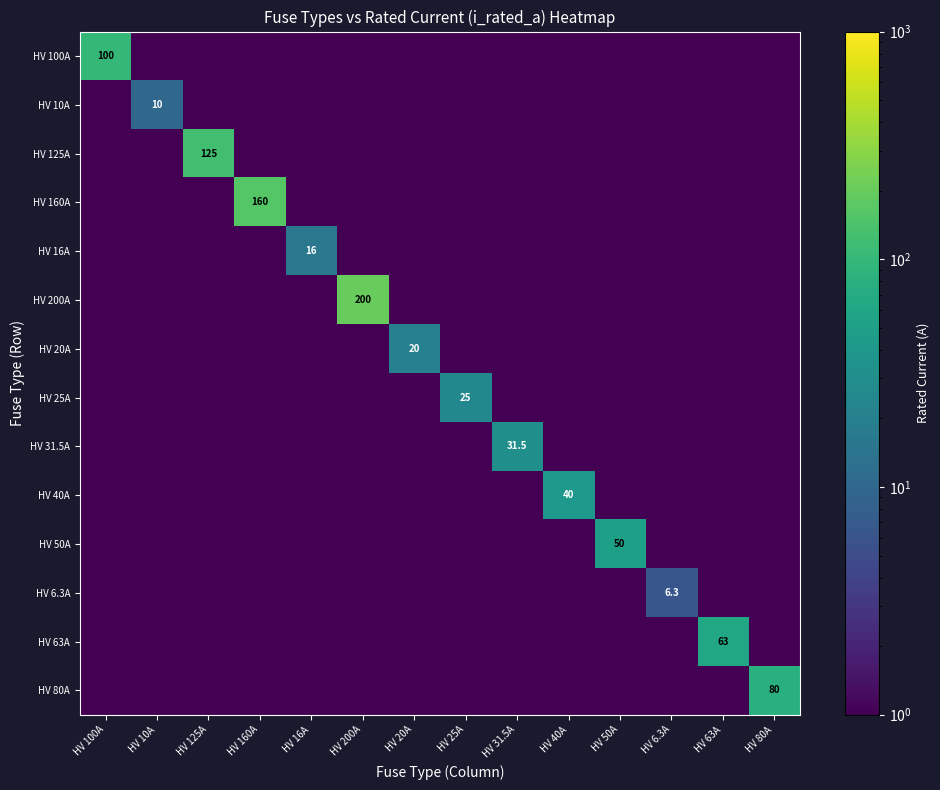

What is the average value of the HV 100A series?

7.2